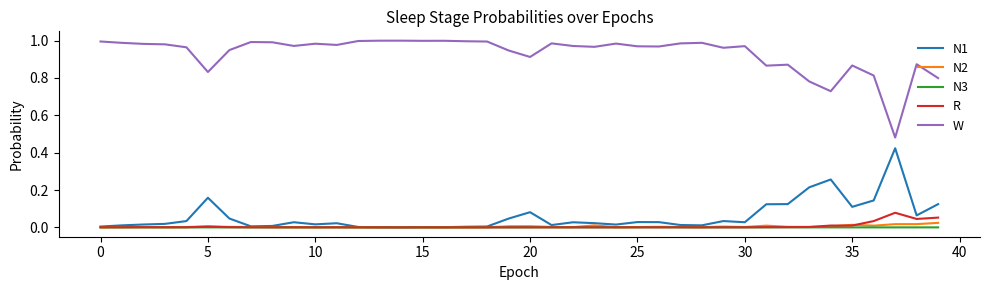

At how many categories does at least one series exceed 0?

40